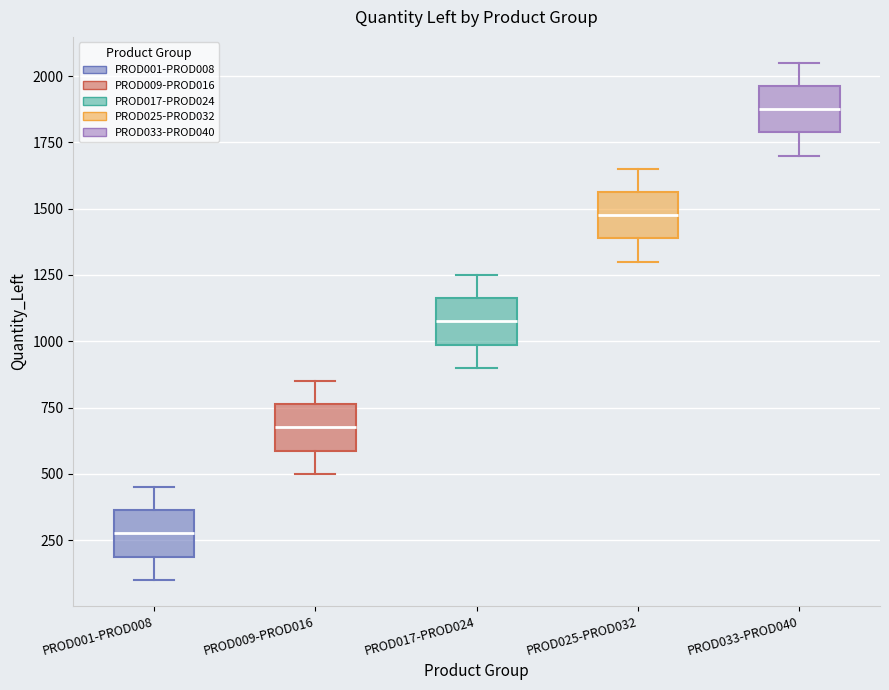

Where is the upper edge of the box for PROD017-PROD024 on the y-axis? The values are not printed on the chart, so give them approximately, as read against the axis.

1150